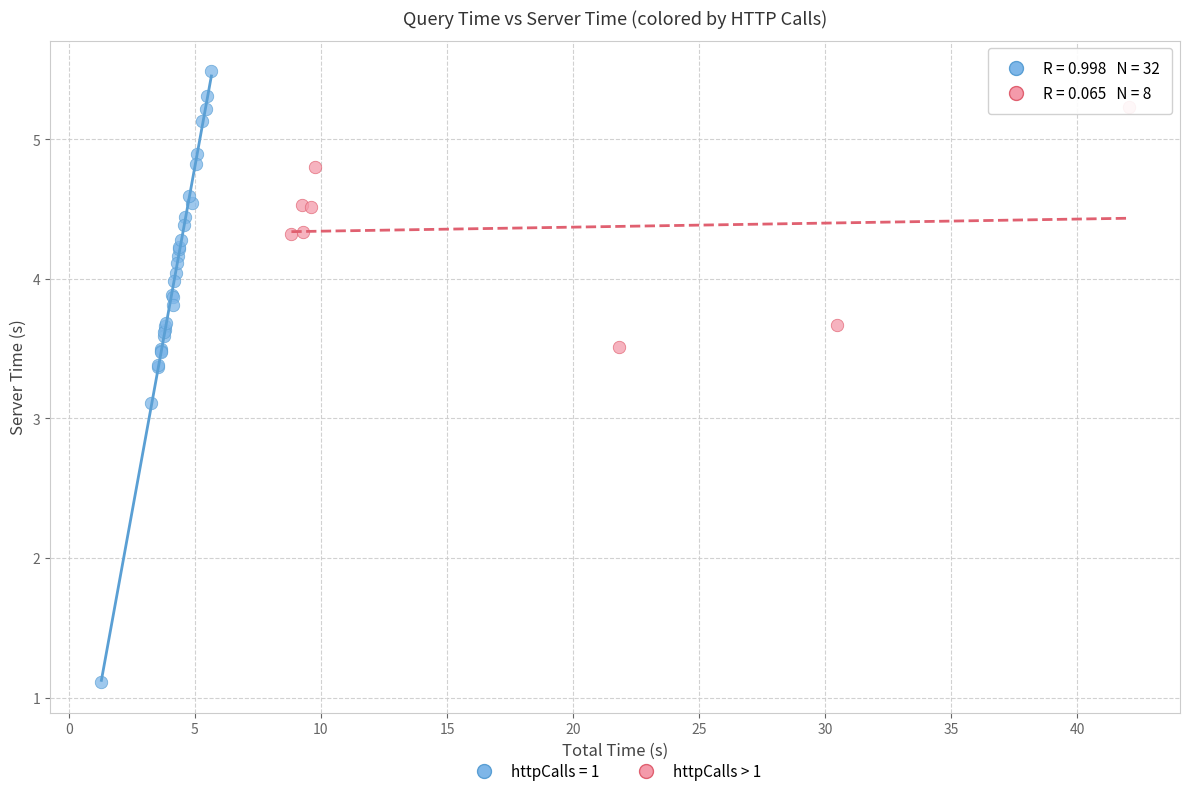

Which series reaches the maximum Y coordinate?

httpCalls = 1